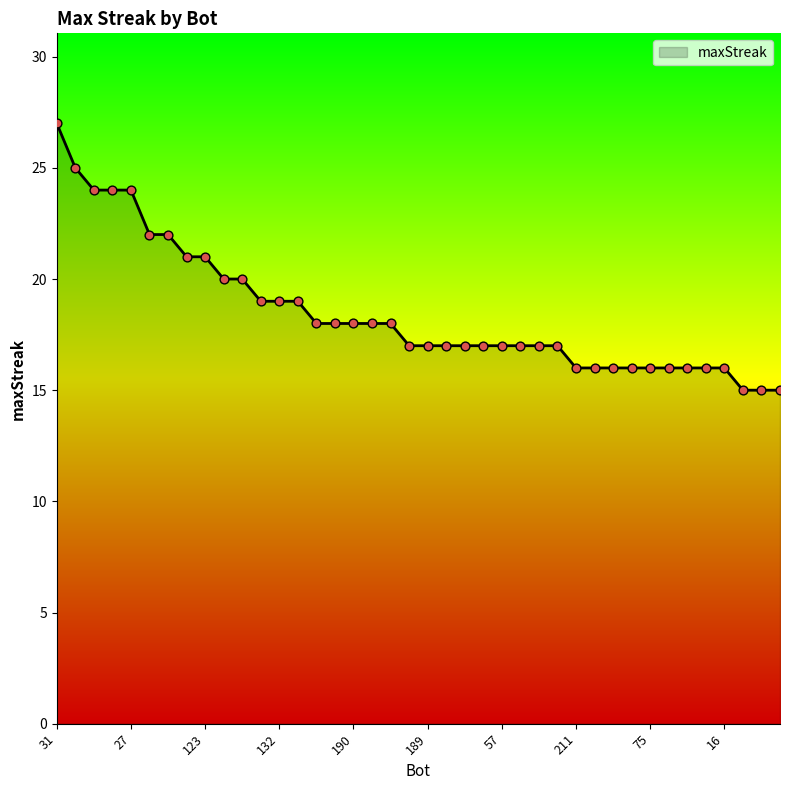

What is the difference between the maximum and minimum values?

12